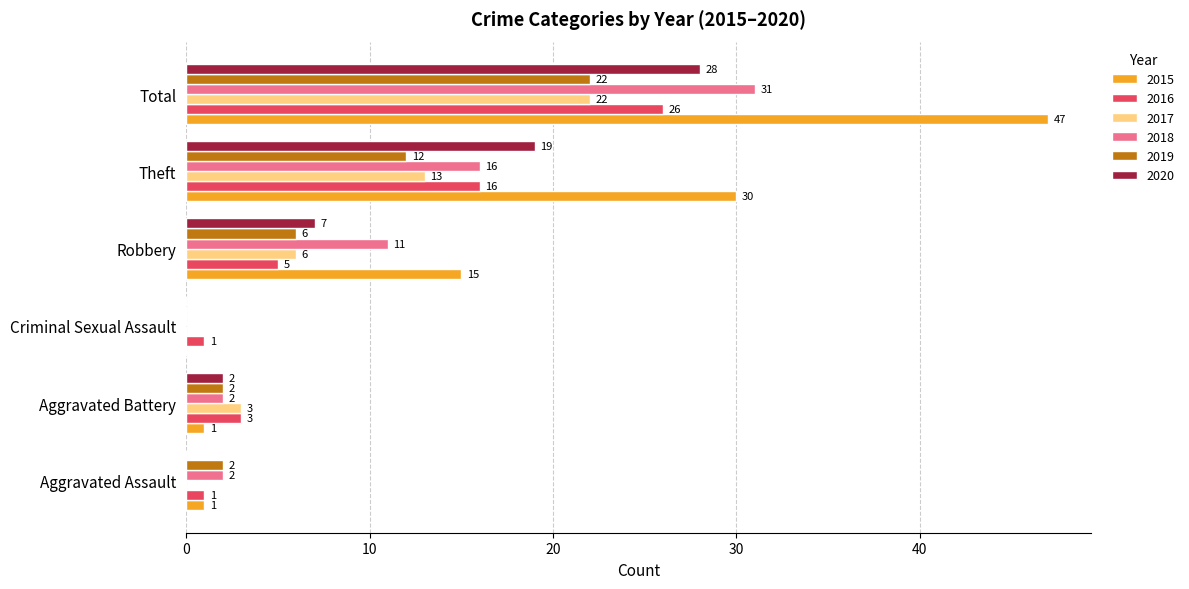

Is it true that 2016 equals 26 at Total?

True